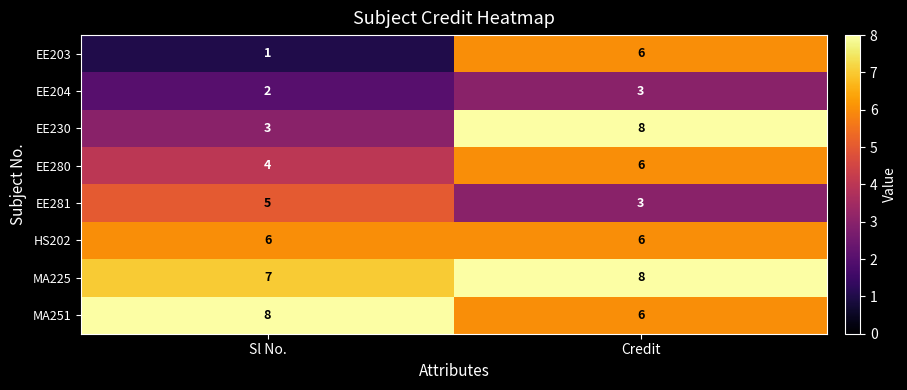

Reading left to right, list all the values displayed in this chart.

EE203: 1	6
EE204: 2	3
EE230: 3	8
EE280: 4	6
EE281: 5	3
HS202: 6	6
MA225: 7	8
MA251: 8	6